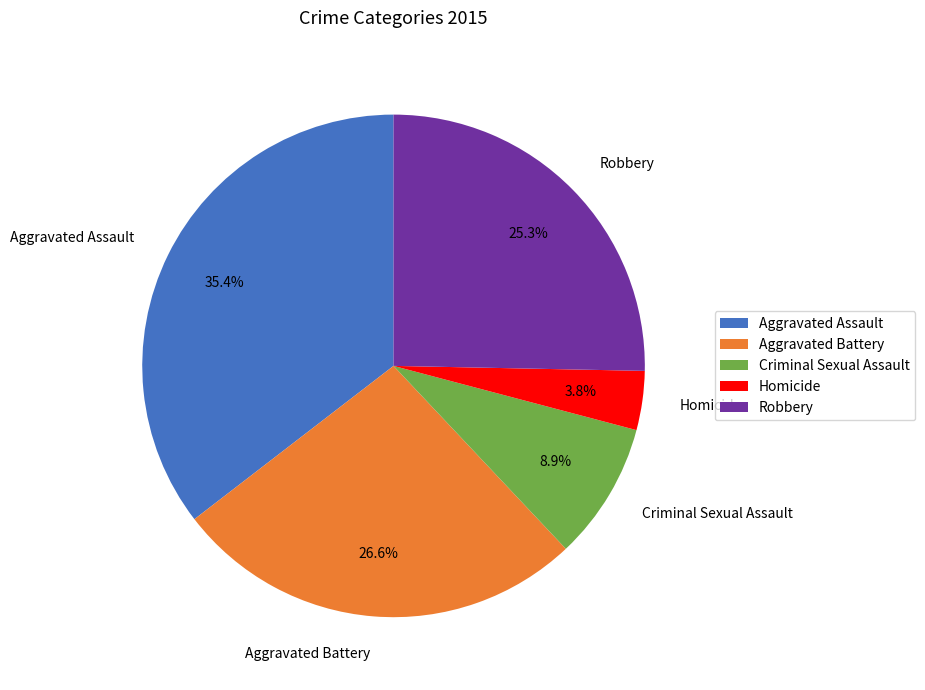

To the nearest percent, what is the difference between the largest and smallest slice percentages?

32%